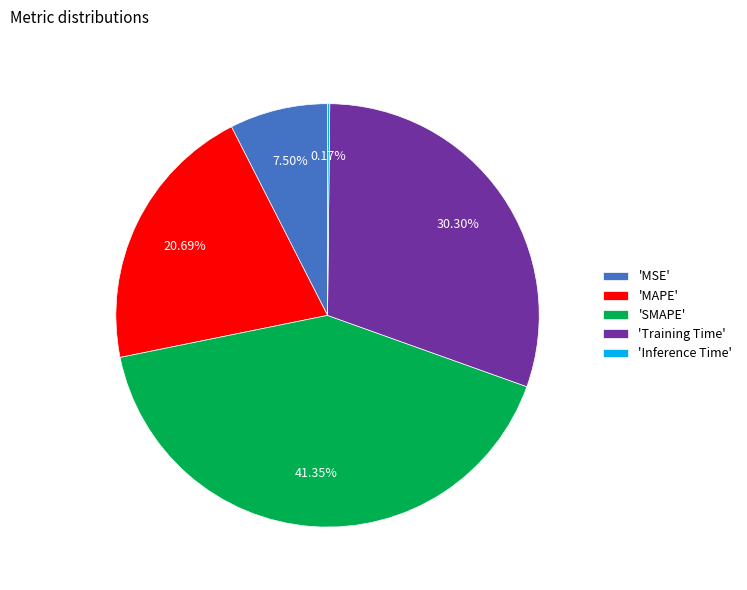

Which slice is the largest?

'SMAPE'